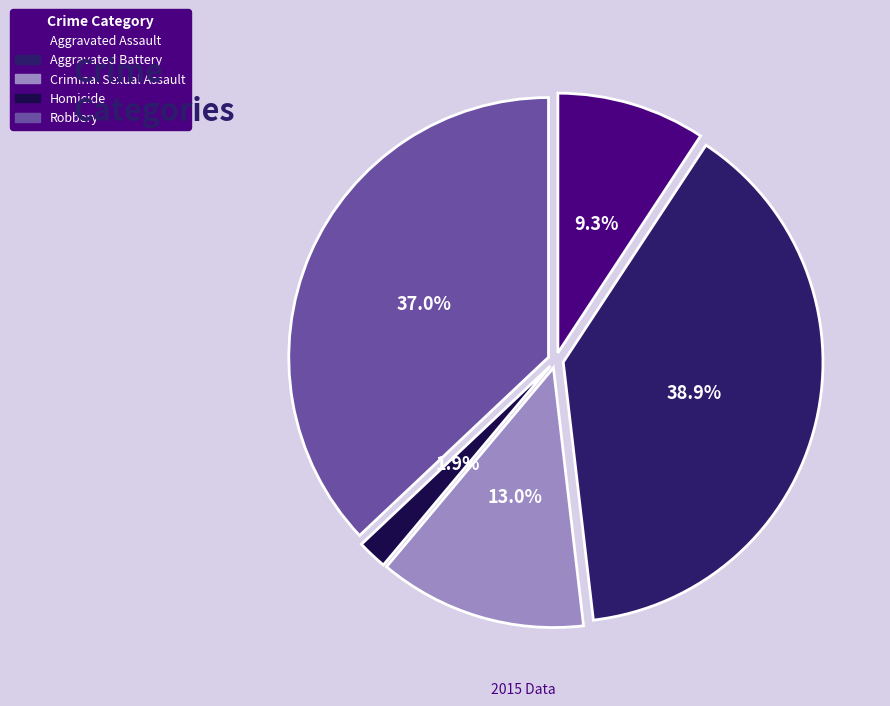

Rank the categories by value from highest to lowest.

Aggravated Battery, Robbery, Criminal Sexual Assault, Aggravated Assault, Homicide